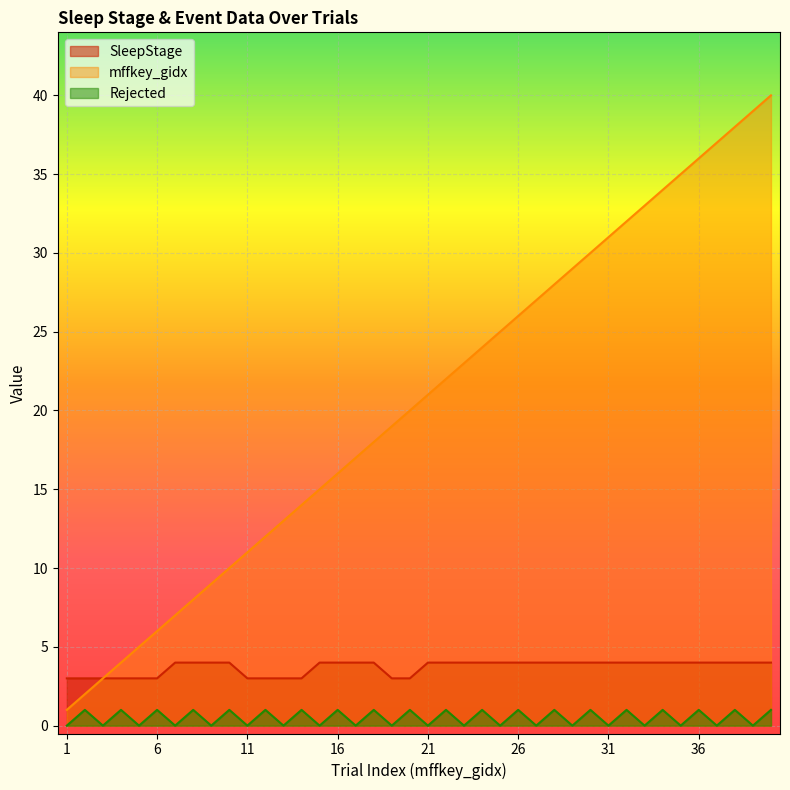

Which series has the largest total across all categories?

mffkey_gidx